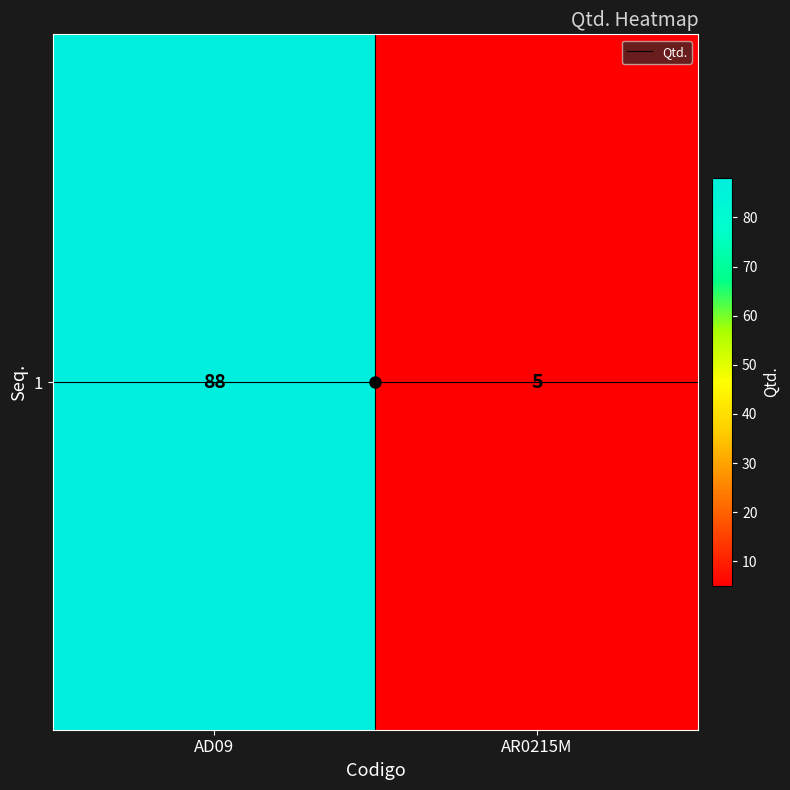

Reading left to right, transcribe all the data shown in this chart.

88	5